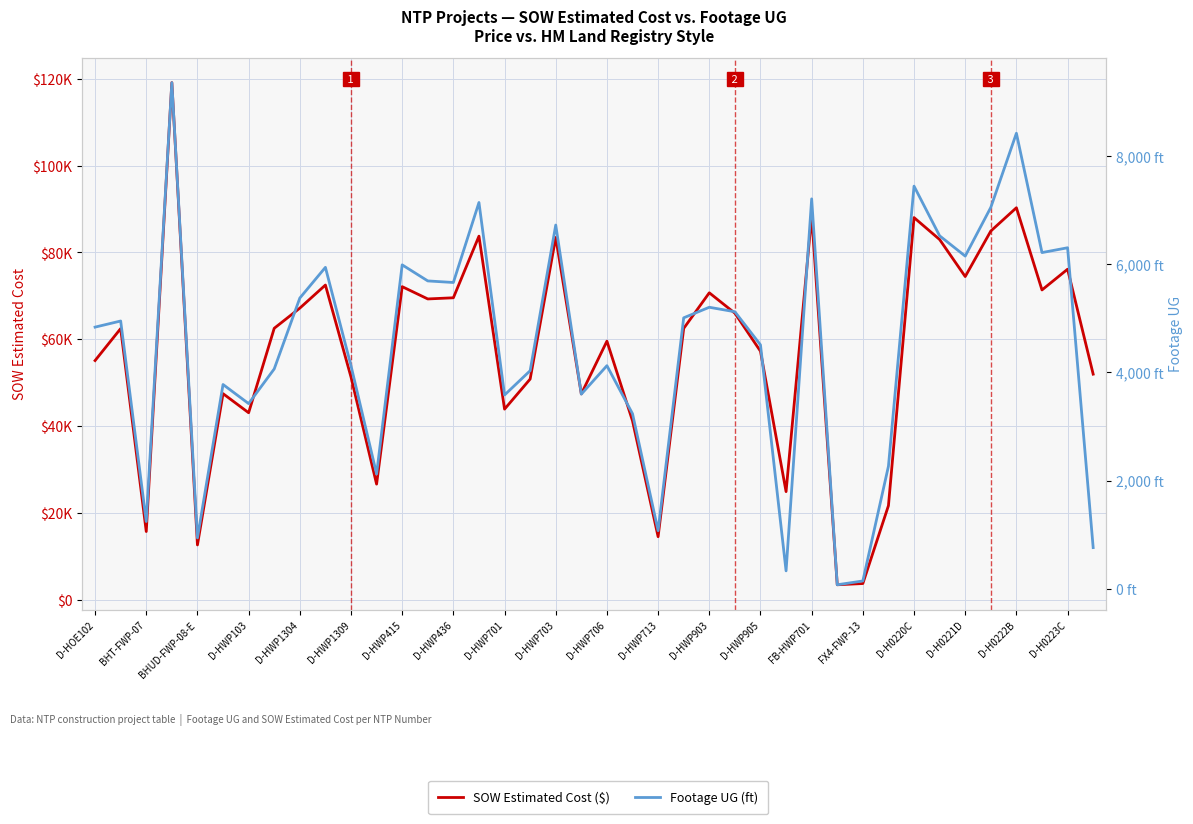

Which series has the largest total across all categories?

SOW Estimated Cost ($)